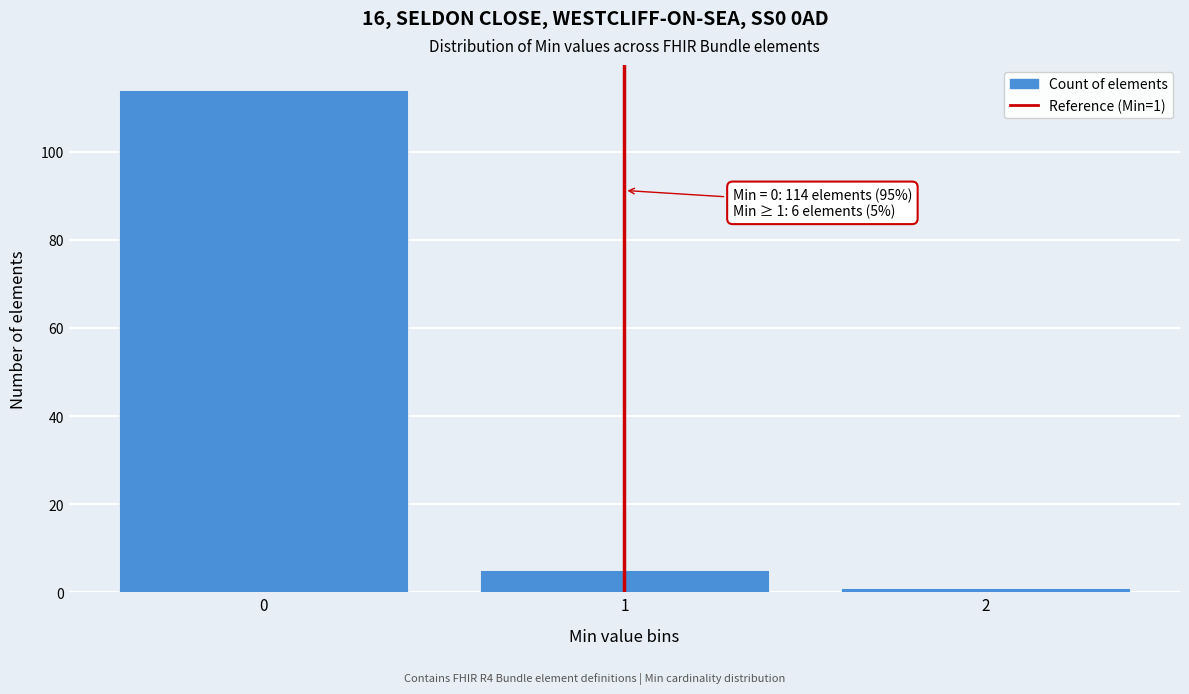

Over which range of the x-axis is the bar tallest?

-0.5 to 0.5